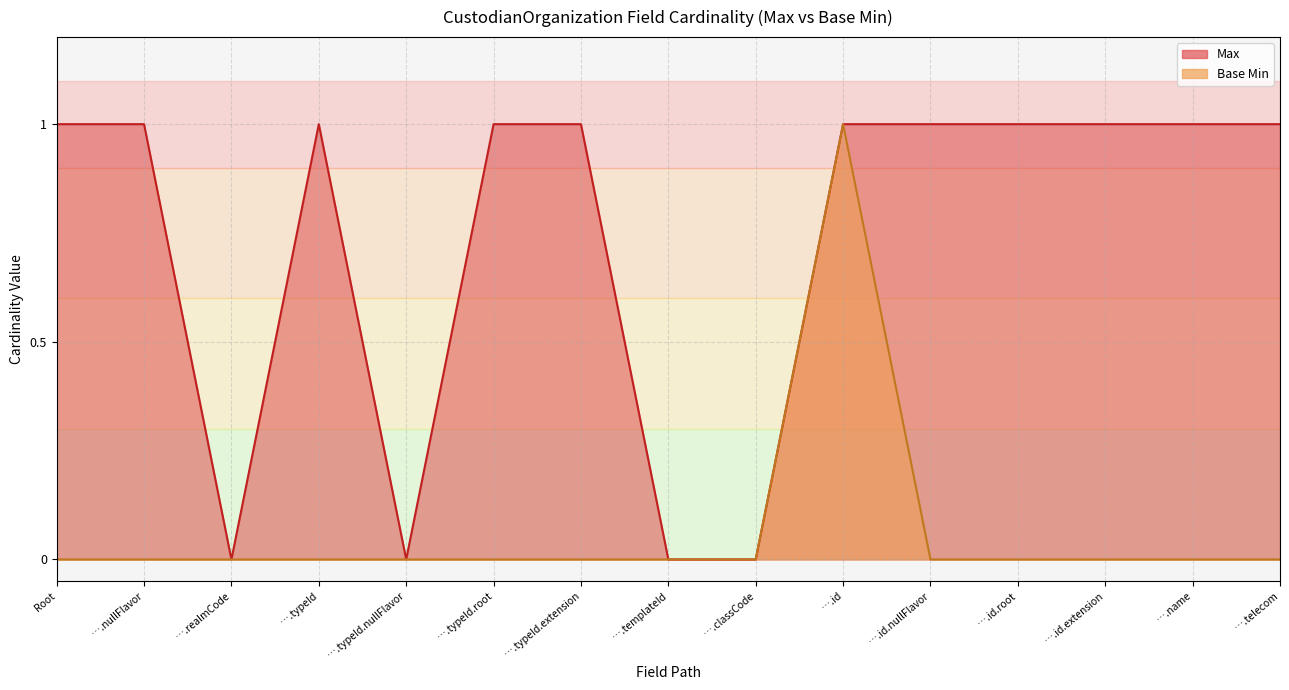

In Max, how many points are lower than both neighbors (excluding endpoints)?

2